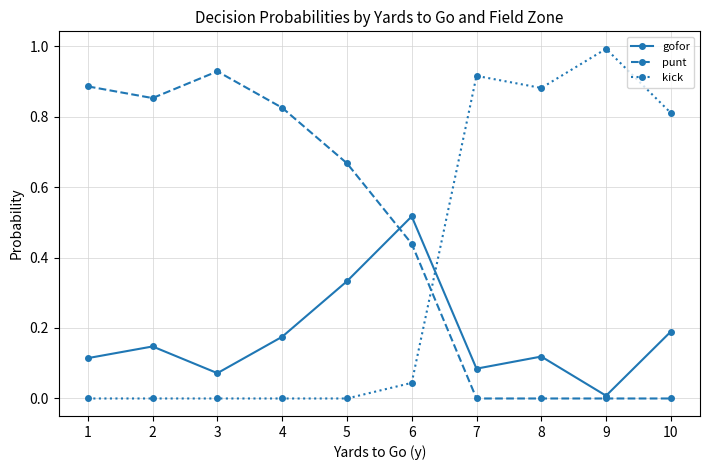

What is the greatest value displayed?

1.0